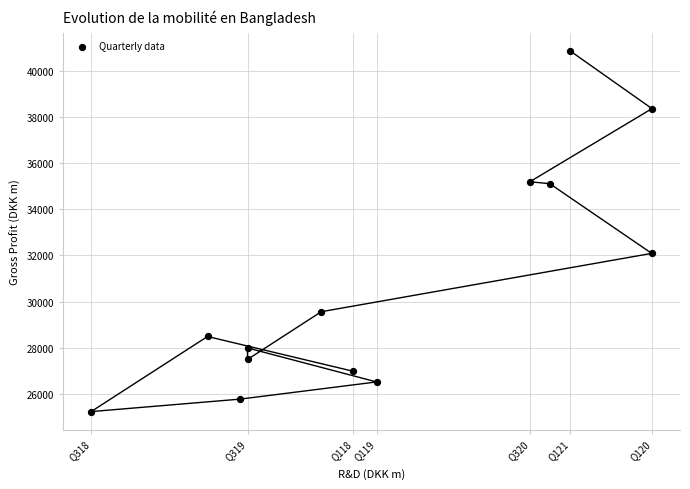

What Y value in the scatter plot is closest to 33056?

32092